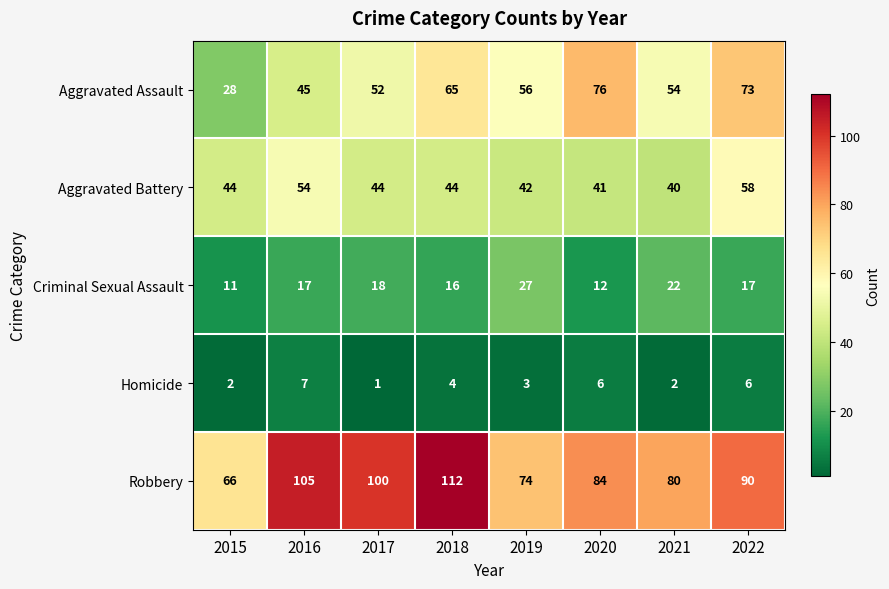

At which category does the chart reach its peak across all series?

2018